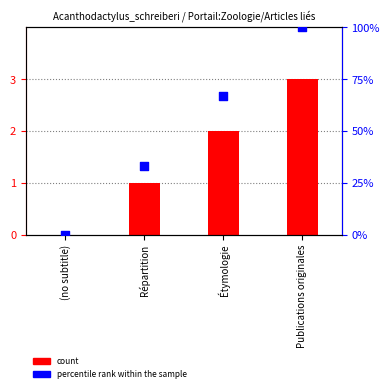

Is the value of count at (no subtitle) greater than the value of percentile rank within the sample at Publications originales?

No